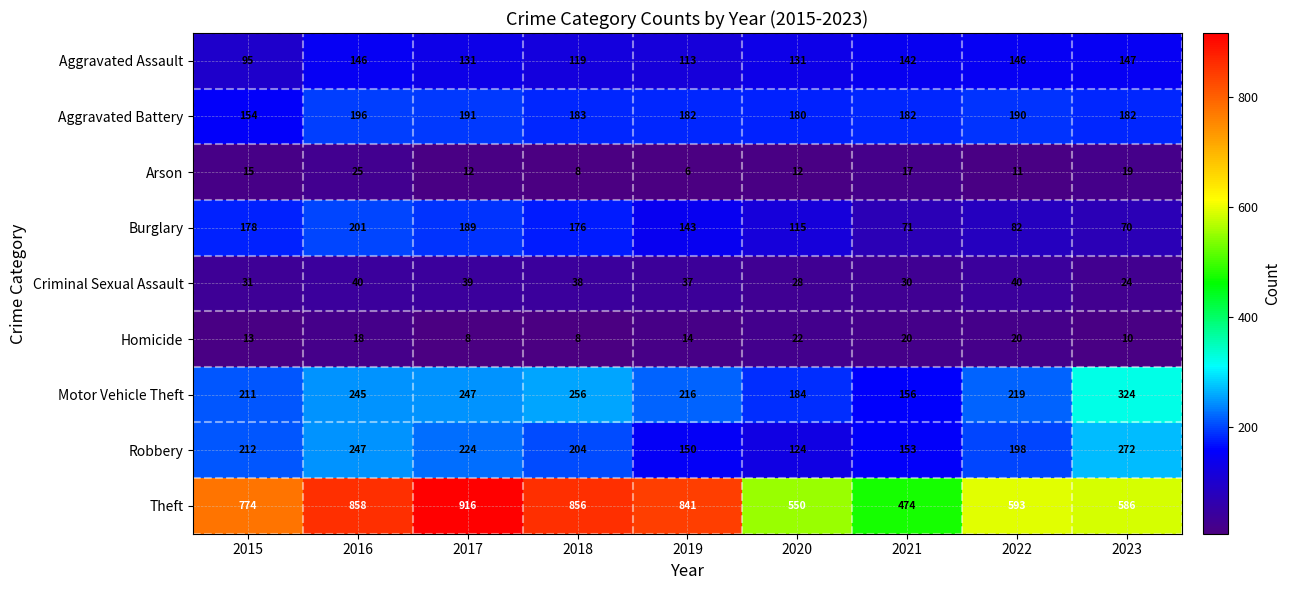

True or false: Aggravated Assault has a value of 62 at 2019.

False